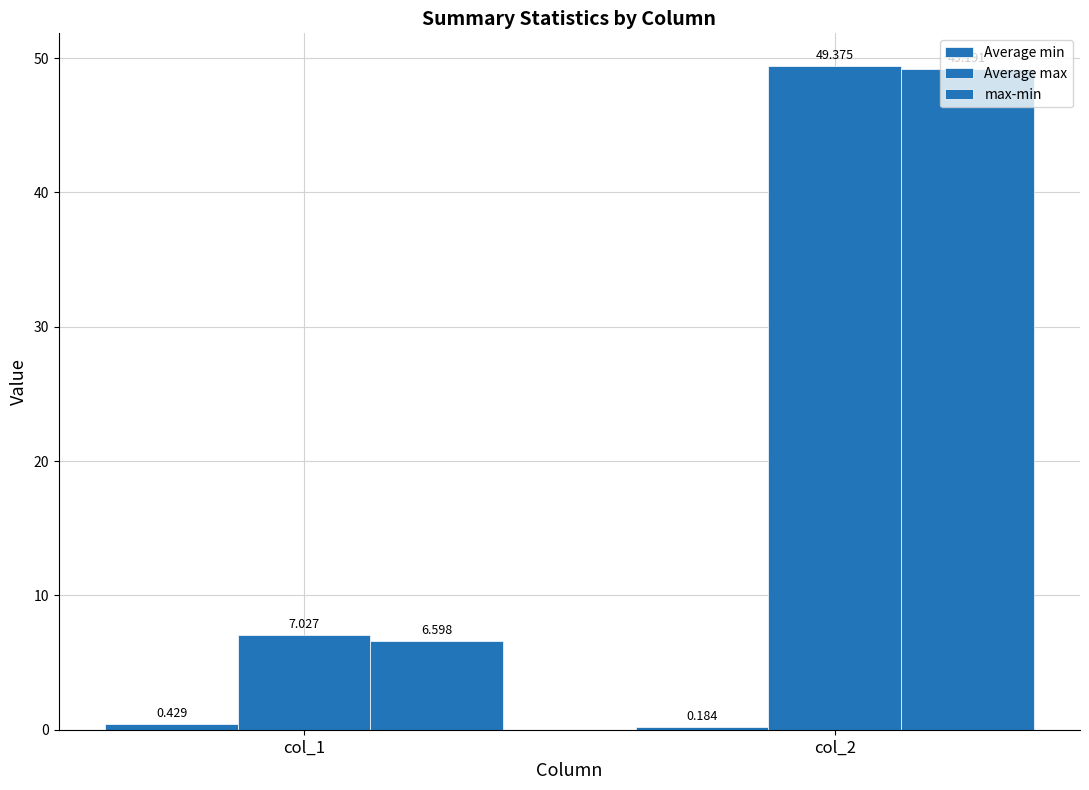

How many bars are there in each group?

3